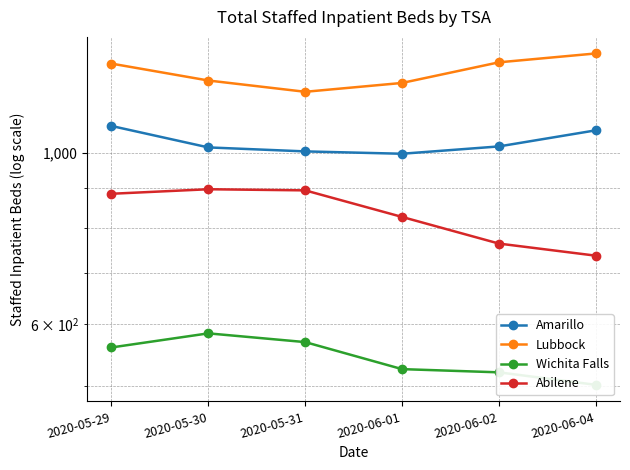

Is the value of Abilene at 2020-06-04 greater than the value of Wichita Falls at 2020-06-04?

Yes